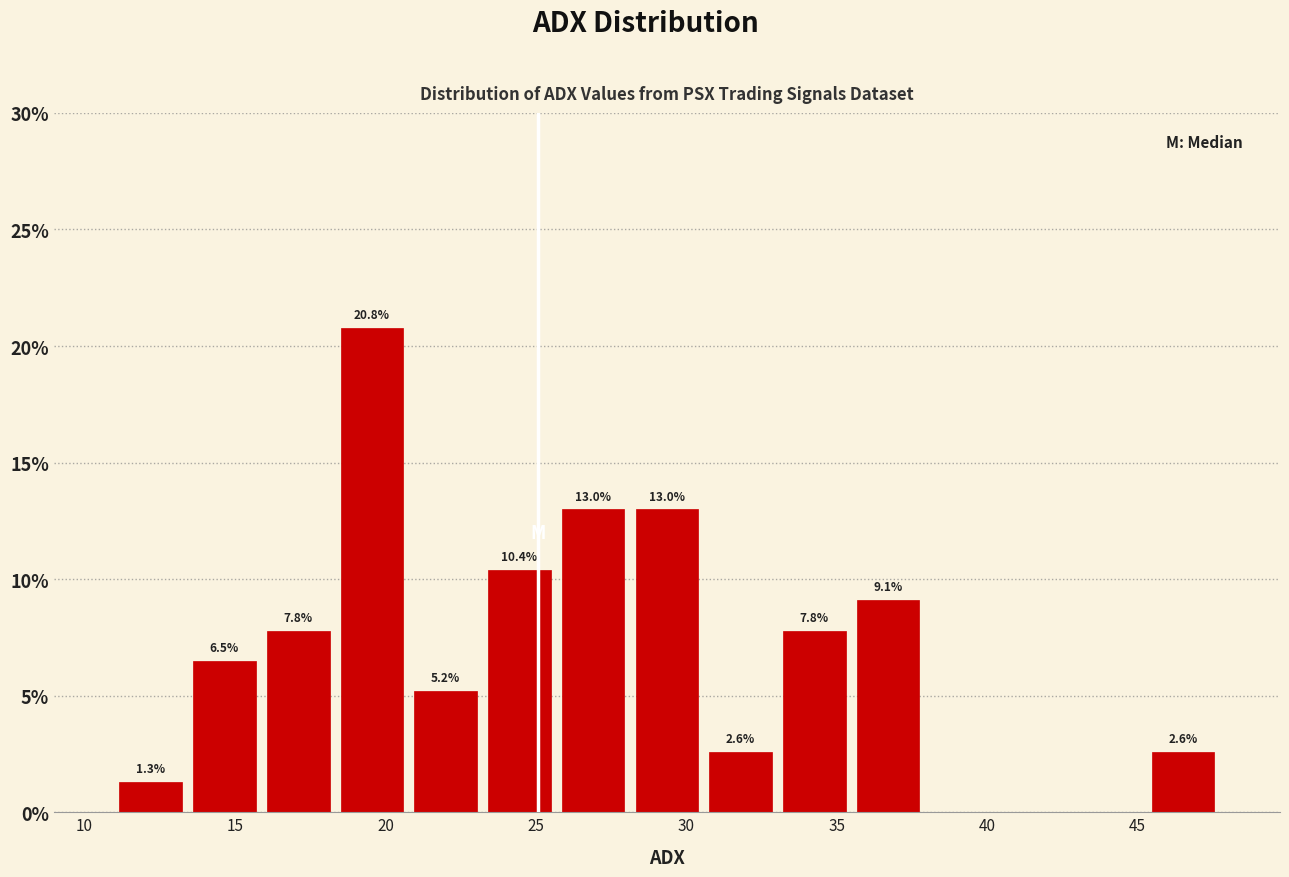

Which range on the x-axis has the tallest bar?

18.5 to 21.0